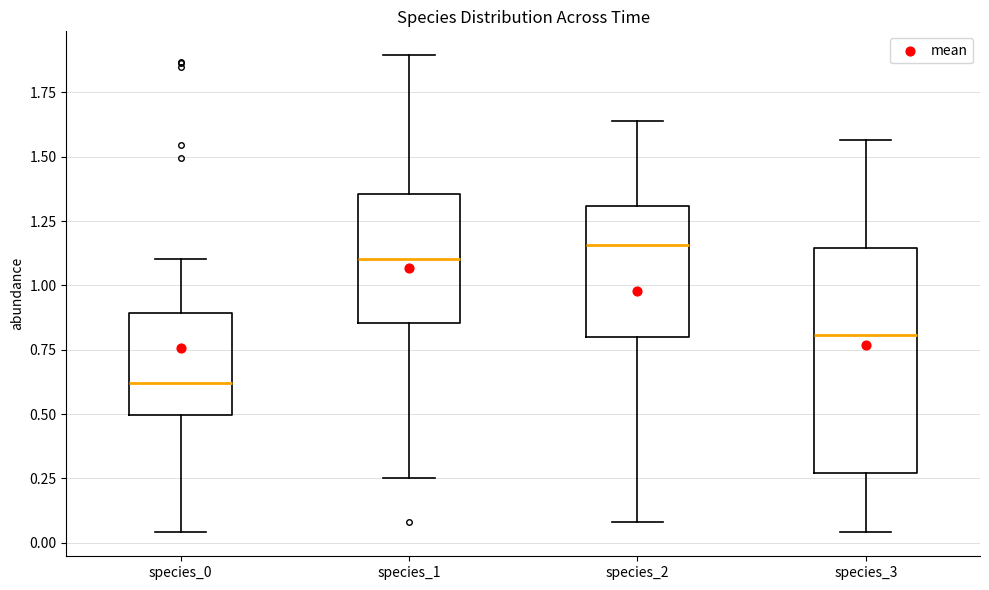

Reading left to right, transcribe this box plot: for each box, give where its median line is, the range the box spans, and where its two whiskers end, as read against the y-axis. The values are not printed on the chart, so give them approximately, as read against the axis.

species_0: median 0.60, box 0.50 to 0.90, whiskers 0.05 to 1.10
species_1: median 1.10, box 0.85 to 1.35, whiskers 0.25 to 1.90
species_2: median 1.15, box 0.80 to 1.30, whiskers 0.10 to 1.65
species_3: median 0.80, box 0.25 to 1.15, whiskers 0.05 to 1.55